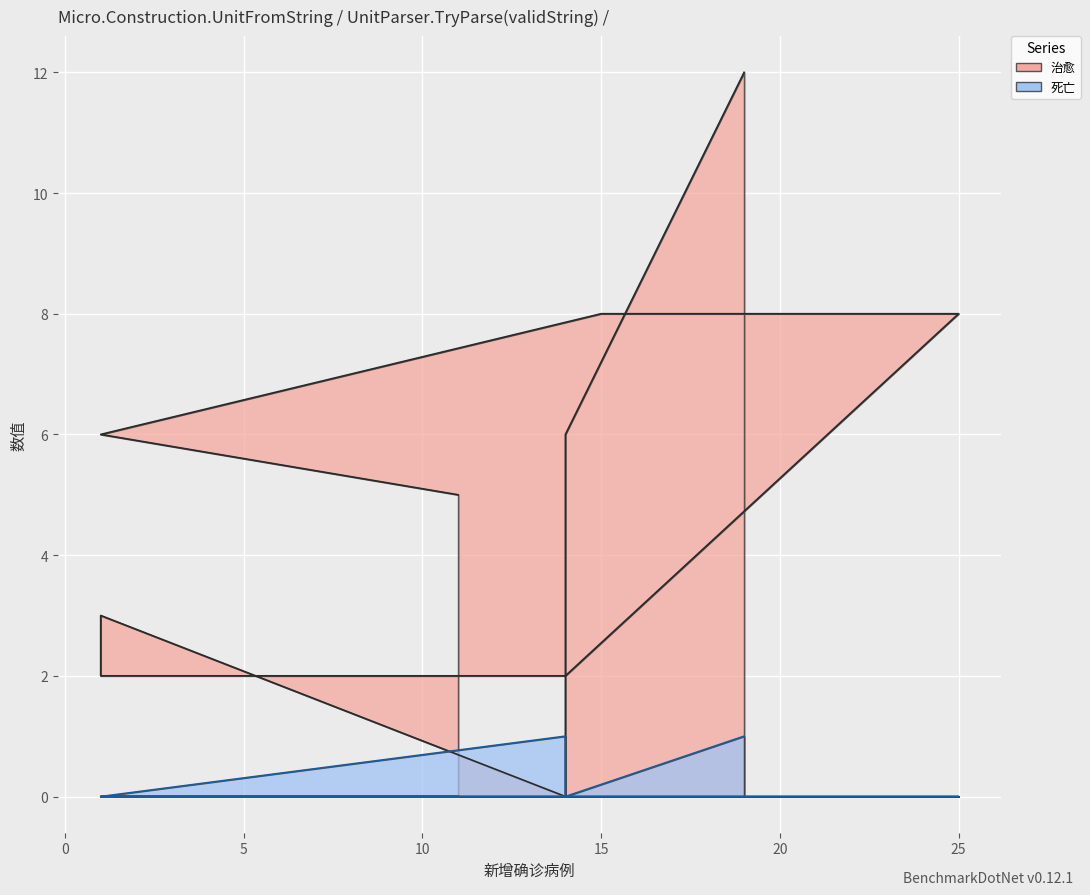

At which category does 治愈 reach its first local peak?

1